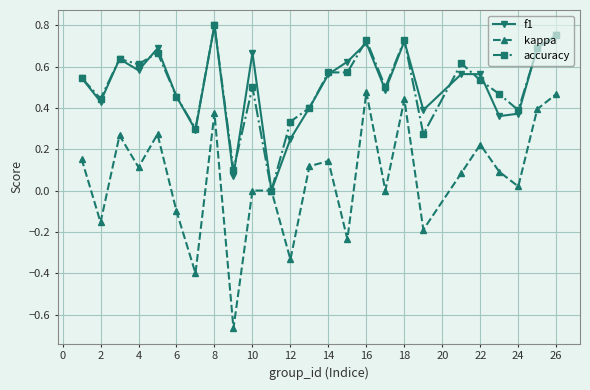

How many values in f1 are above zero?

24